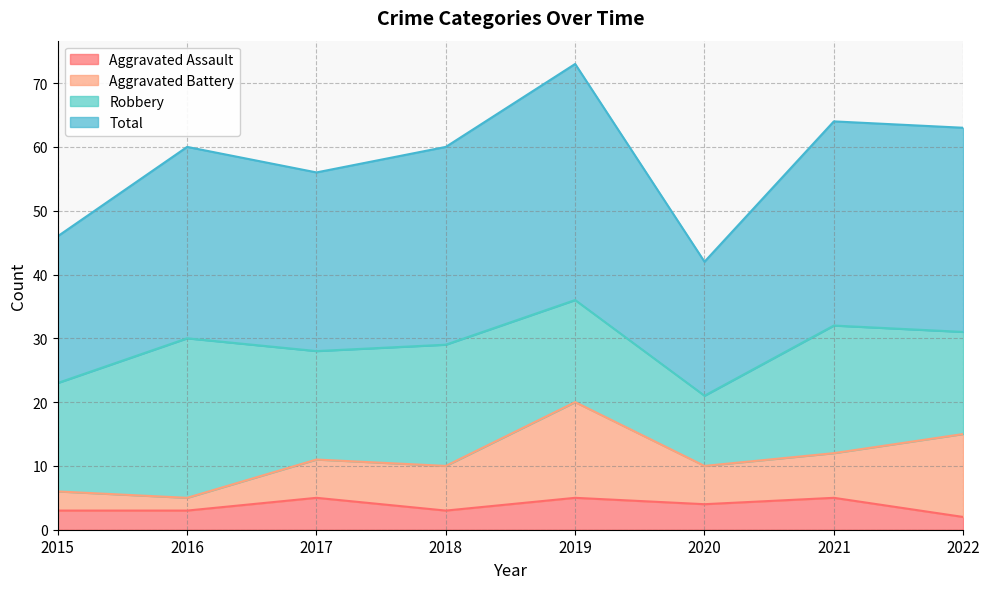

The value of Aggravated Assault at 2019 is 5. True or false?

True